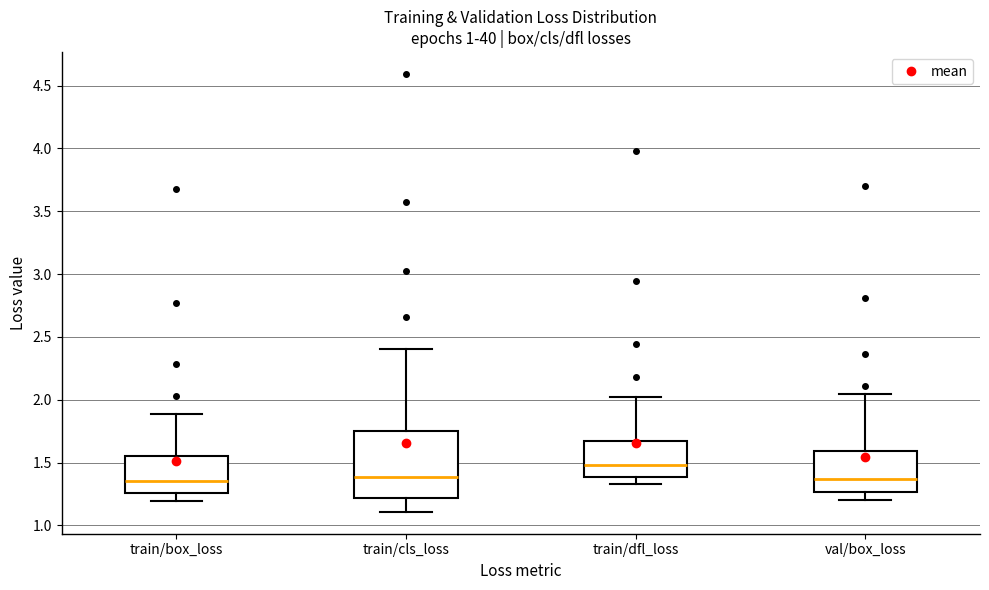

Which box has the highest median line?

train/dfl_loss